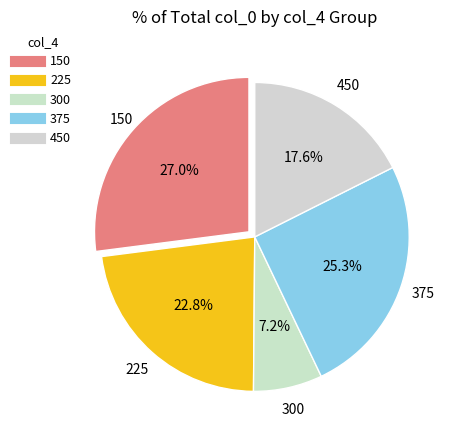

To the nearest percent, what is the average slice percentage?

20%